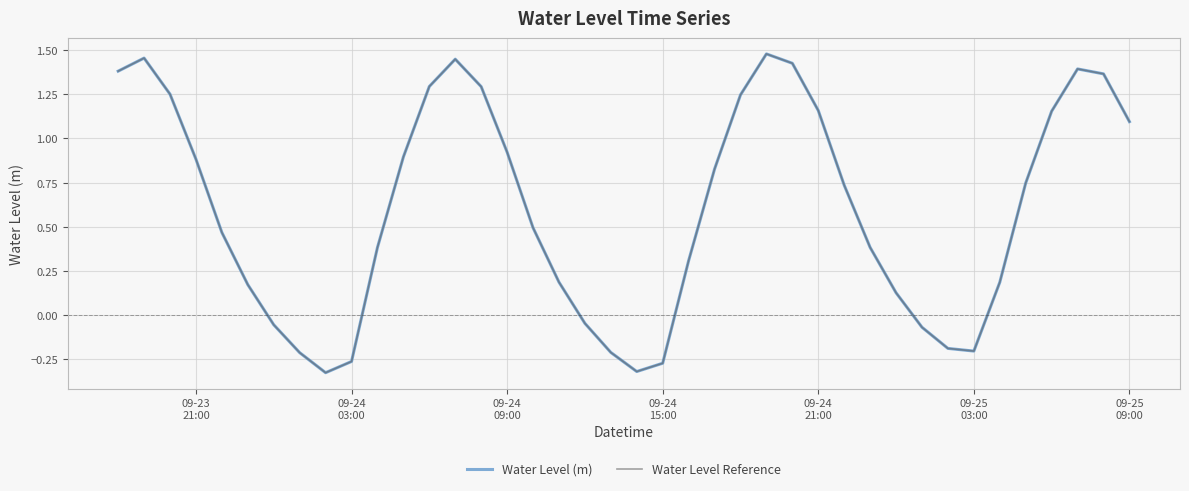

Does the chart have visible grid lines?

Yes